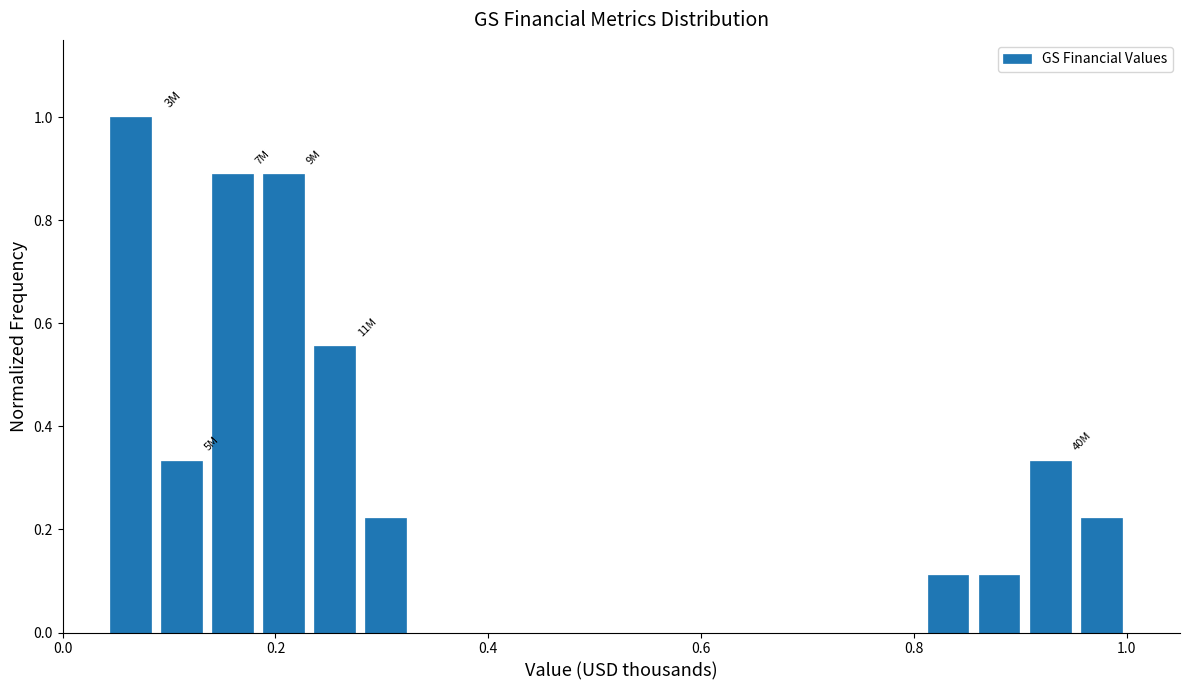

Read against the x-axis, roughly where is the centre of the tallest bar?

0.06